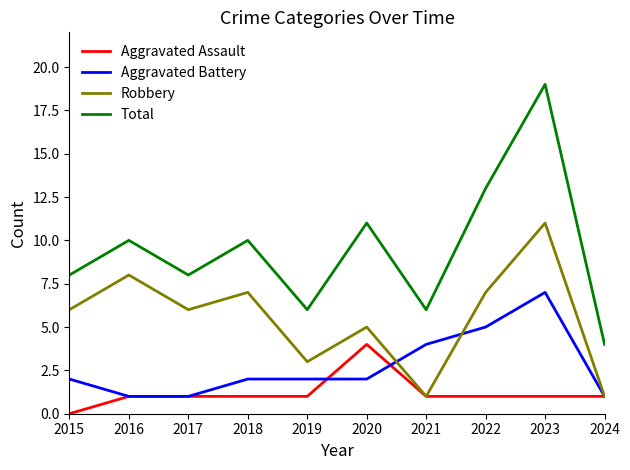

How many Robbery values are between 3 and 7?

6